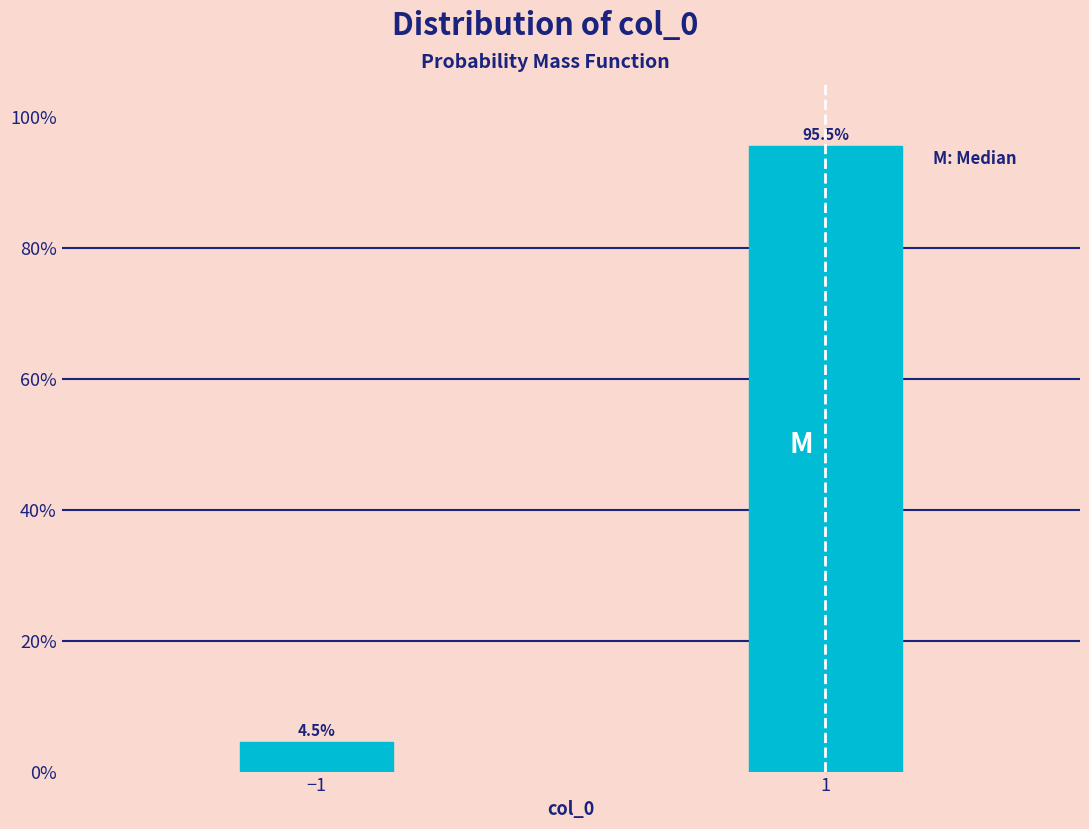

Reading left to right, list all the values displayed in this chart.

−1=4.5	1=95.5